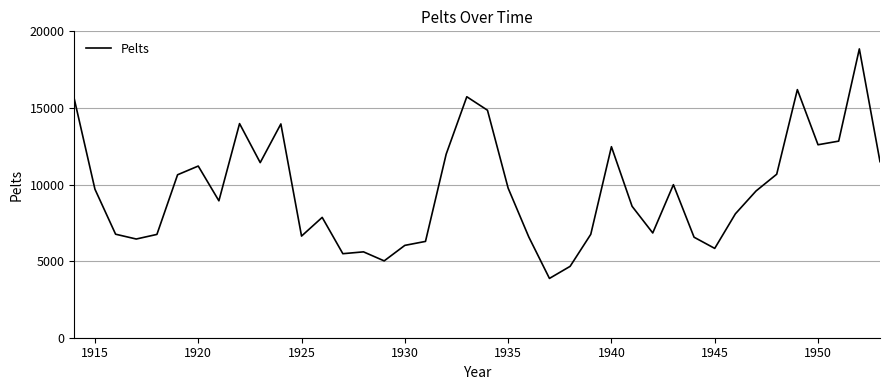

True or false: there are more than 0 points higher than both neighbors.

True